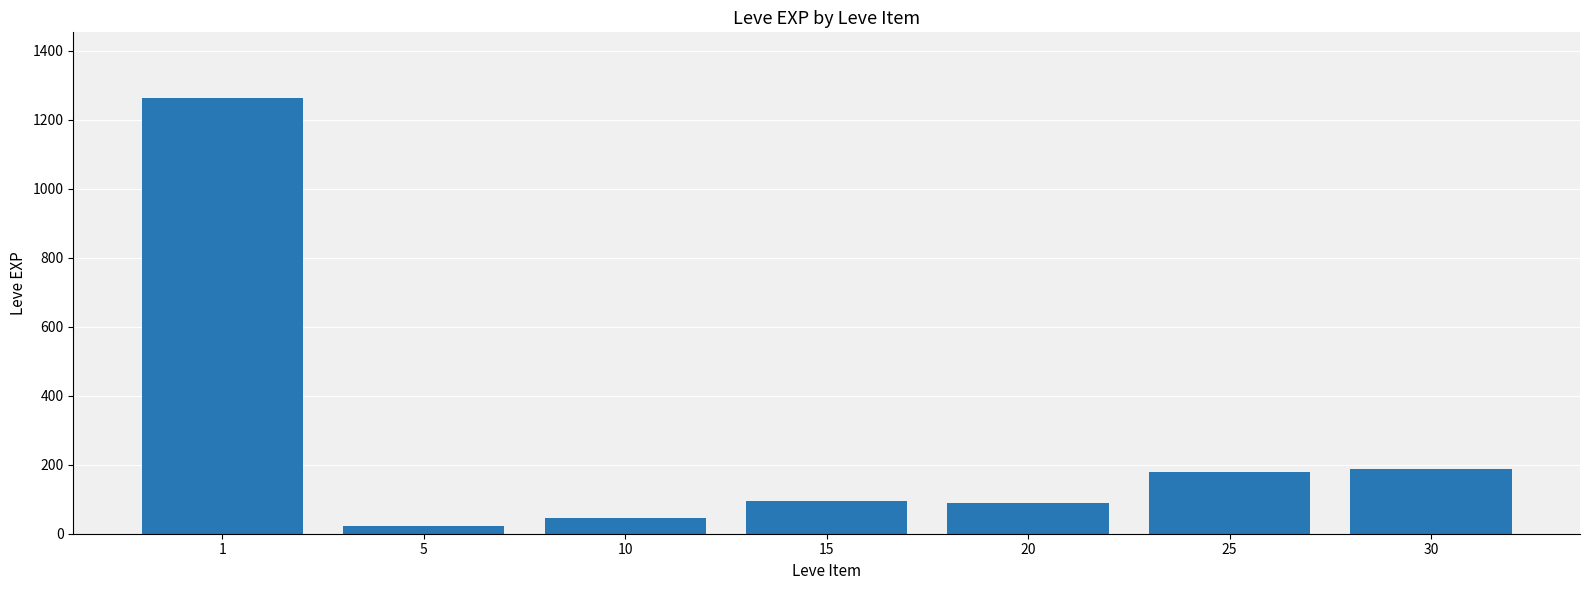

What is the value of the 7th bar from the left?

188